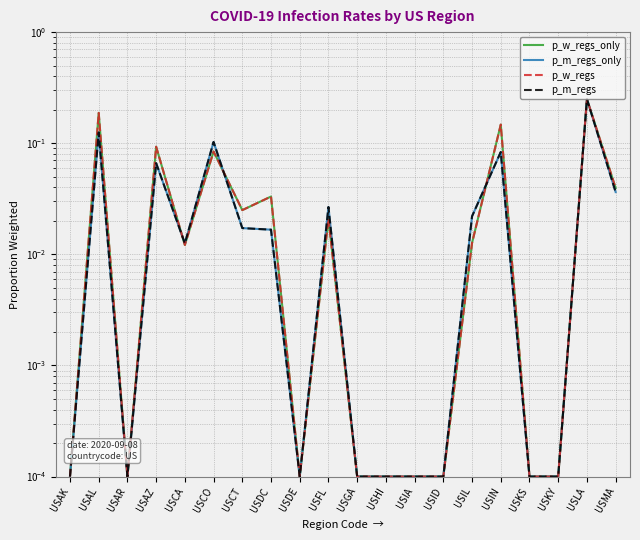

What is the difference between the maximum and minimum values in the p_m_regs series?

0.2